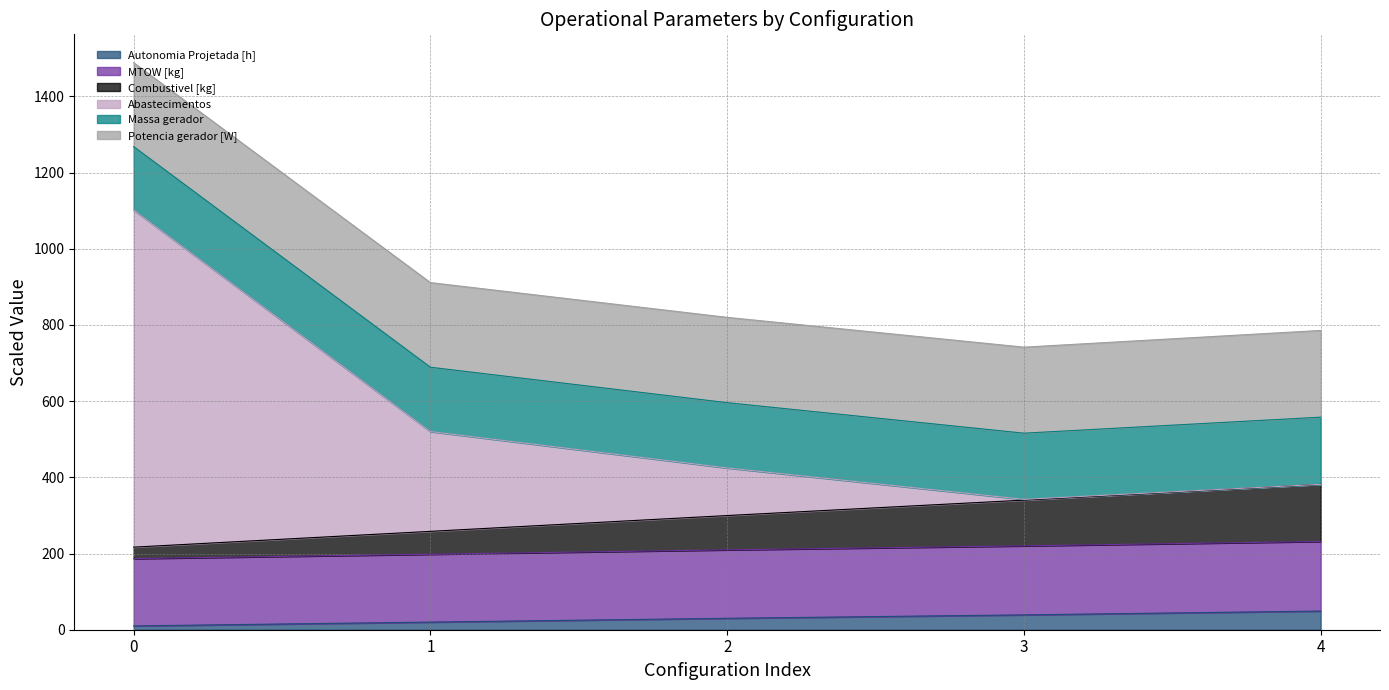

Does the chart display data point markers on the line(s)?

No